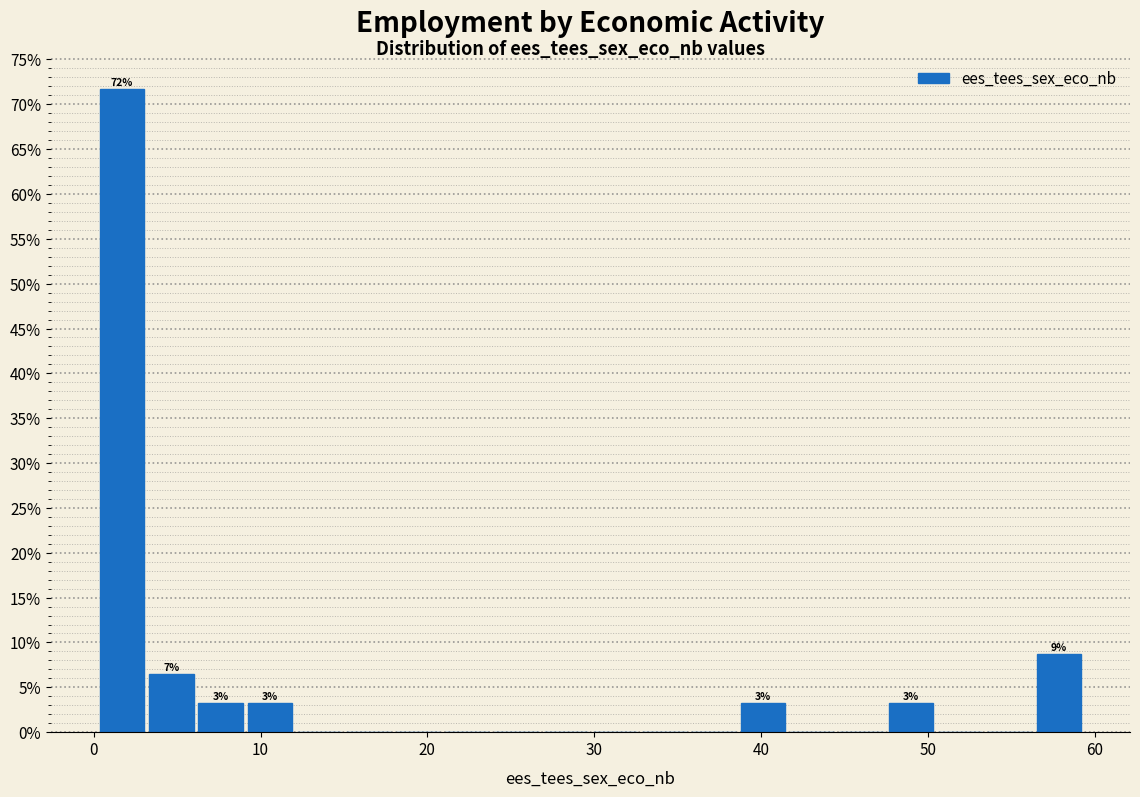

Around what value on the x-axis is the tallest bar? Give the approximate position of its centre, as read against the axis.

2